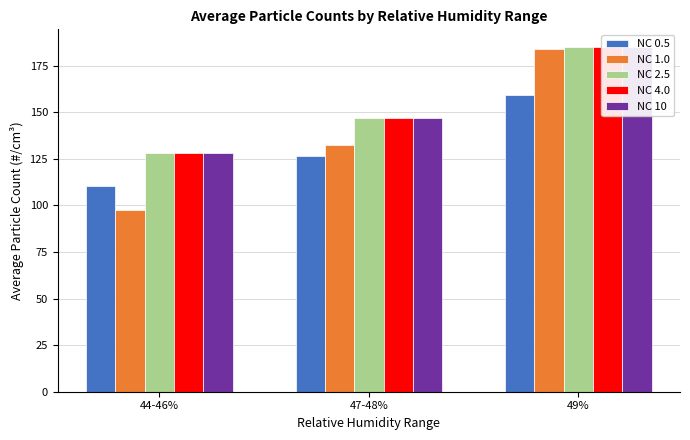

What is the label of the 1st bar from the right?

49%